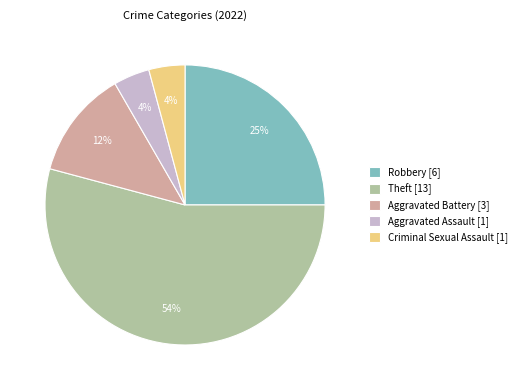

True or false: Aggravated Assault accounts for 15% of the total.

False